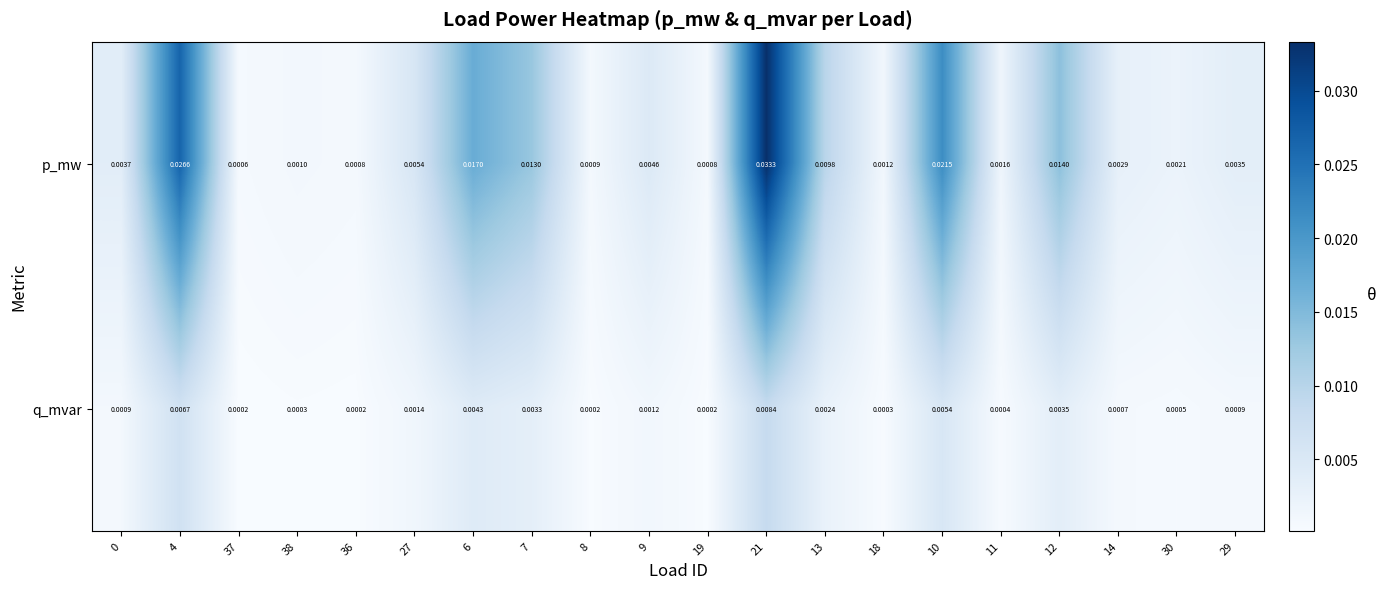

At how many categories does at least one series exceed 0?

20